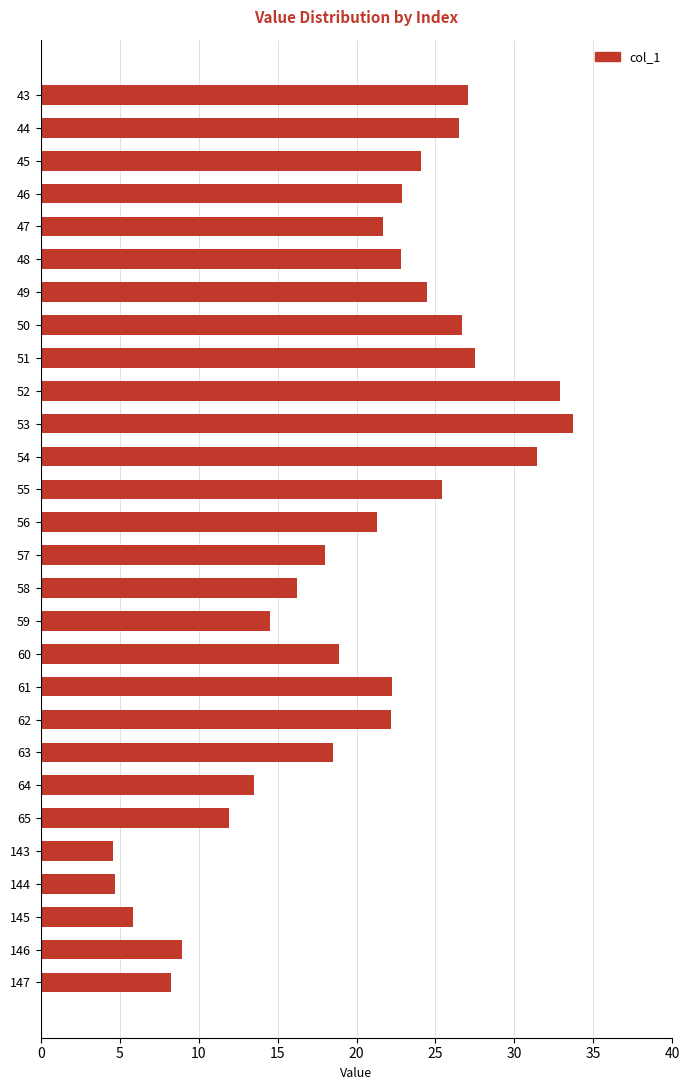

What is the greatest value displayed?

33.7